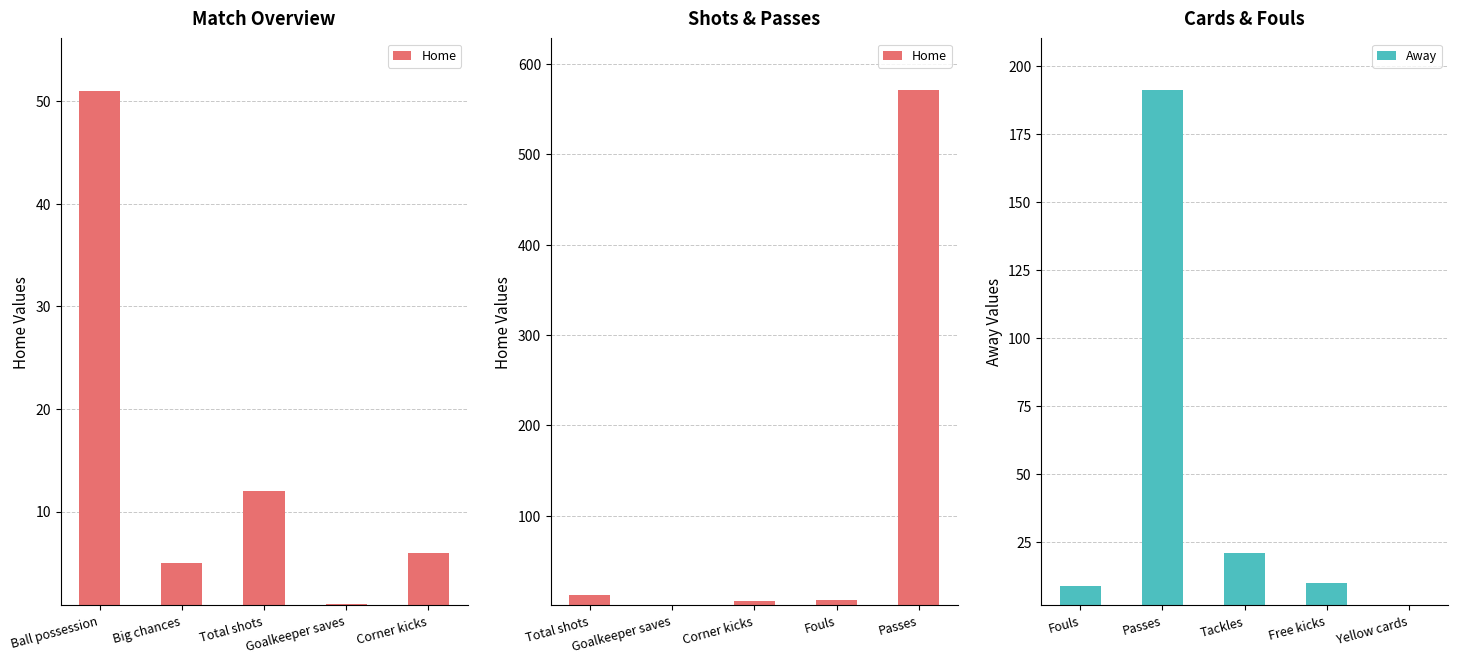

At which label is Away closest to 96?

Tackles